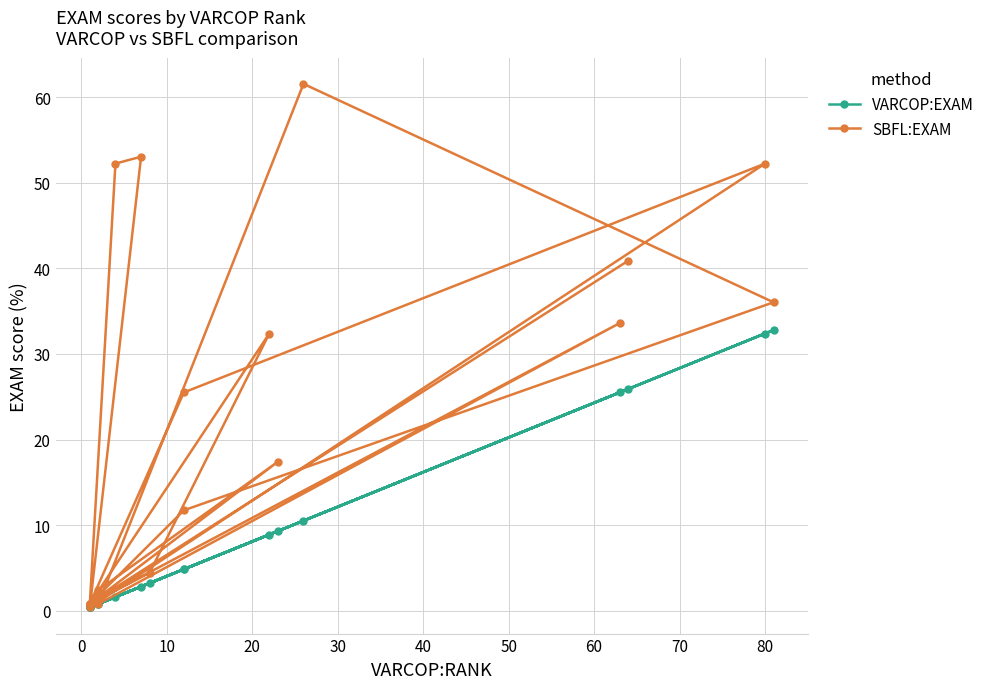

What is the total value across all series at 10?

68.8